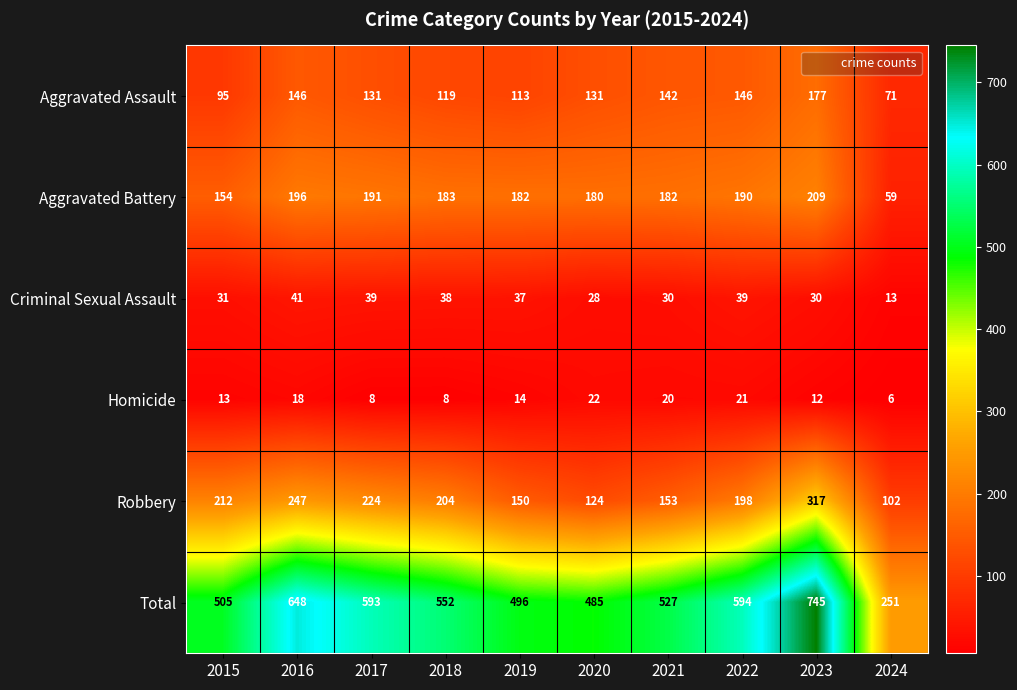

How many data points in Criminal Sexual Assault are less than 37?

5